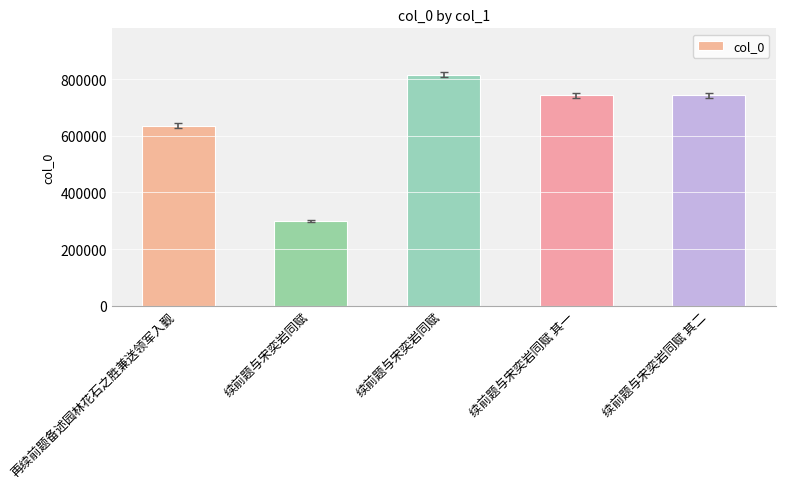

What is the label of the 1st bar from the right?

续前题与宋奕岩同赋 其二